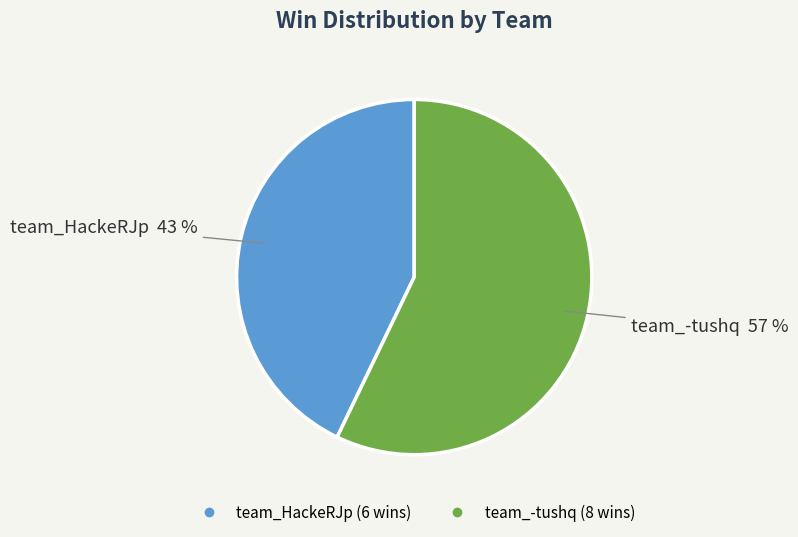

Is the sum of team_-tushq and team_HackeRJp greater than half?

Yes